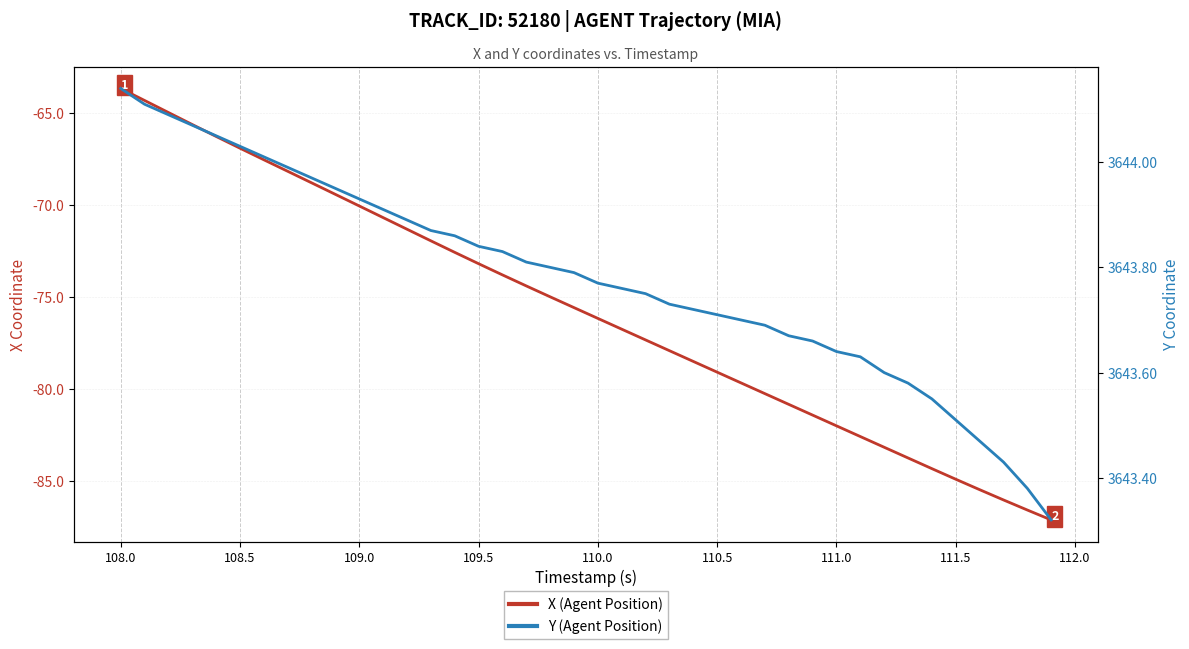

What is the maximum value shown in the chart?

3644.1